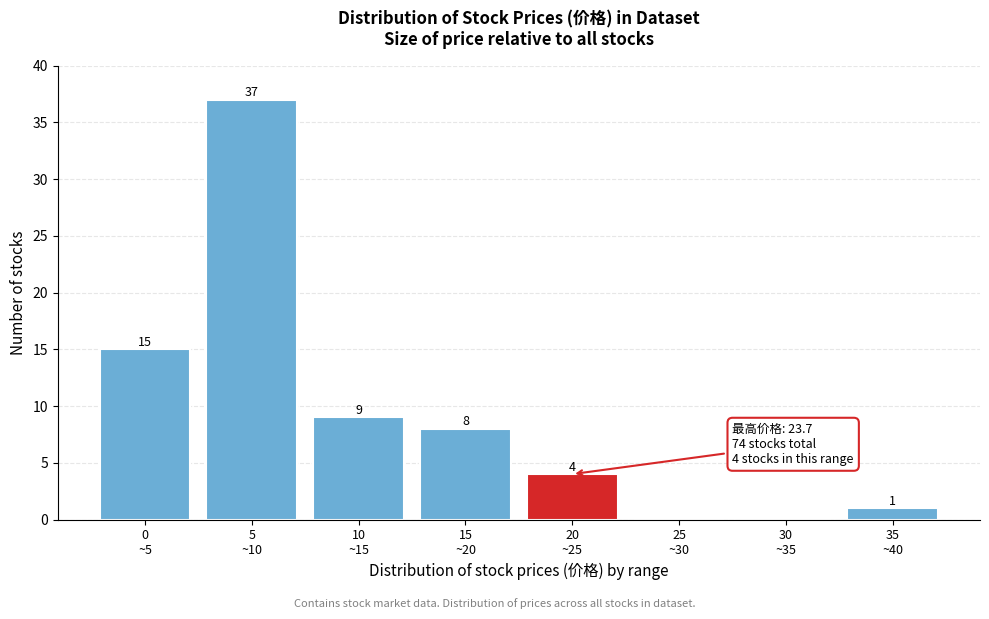

What is the sum of all values?

74